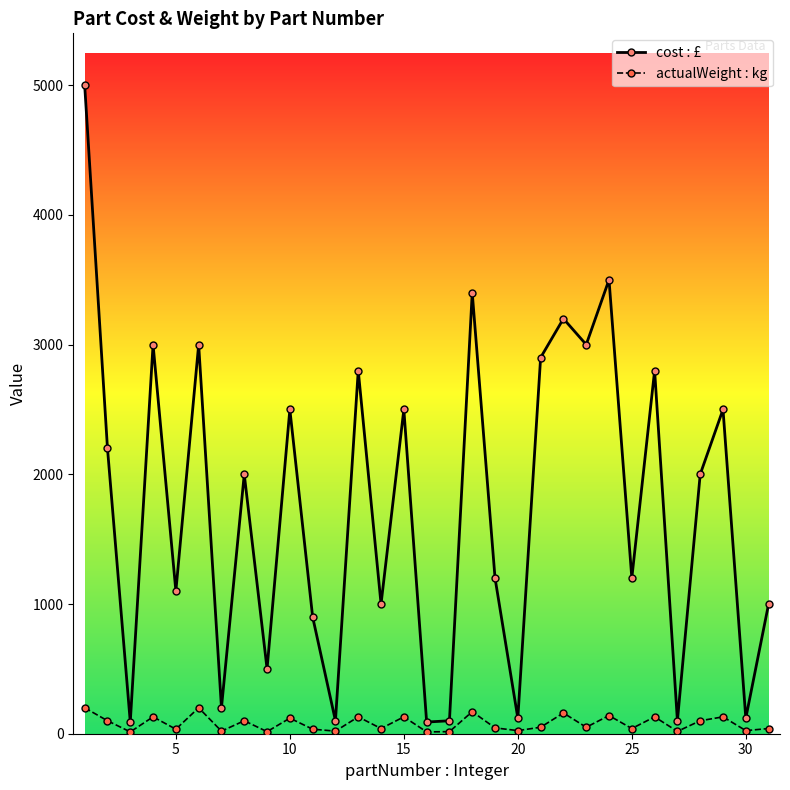

What is the difference between the maximum and minimum values in the actualWeight : kg series?

186